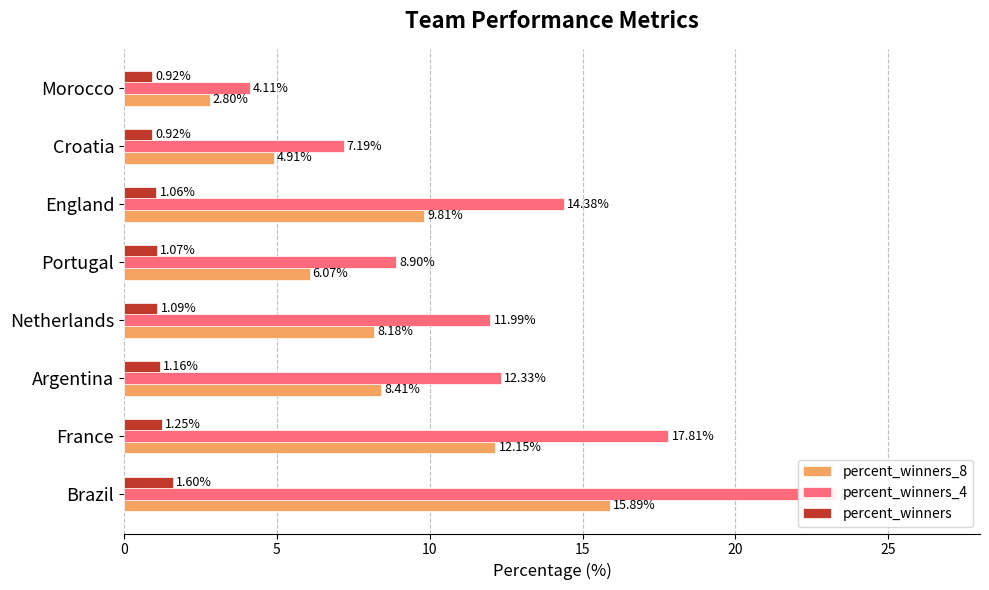

What value does the percent_winners_8 series have at Brazil?

15.9